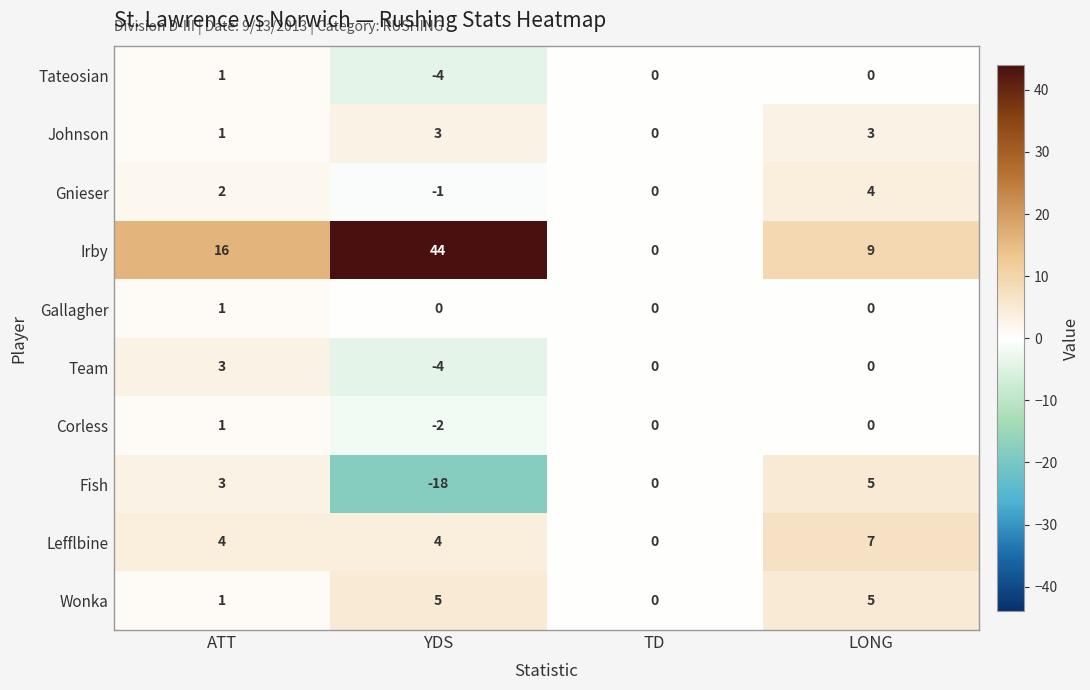

Count the number of categories in the chart.

4